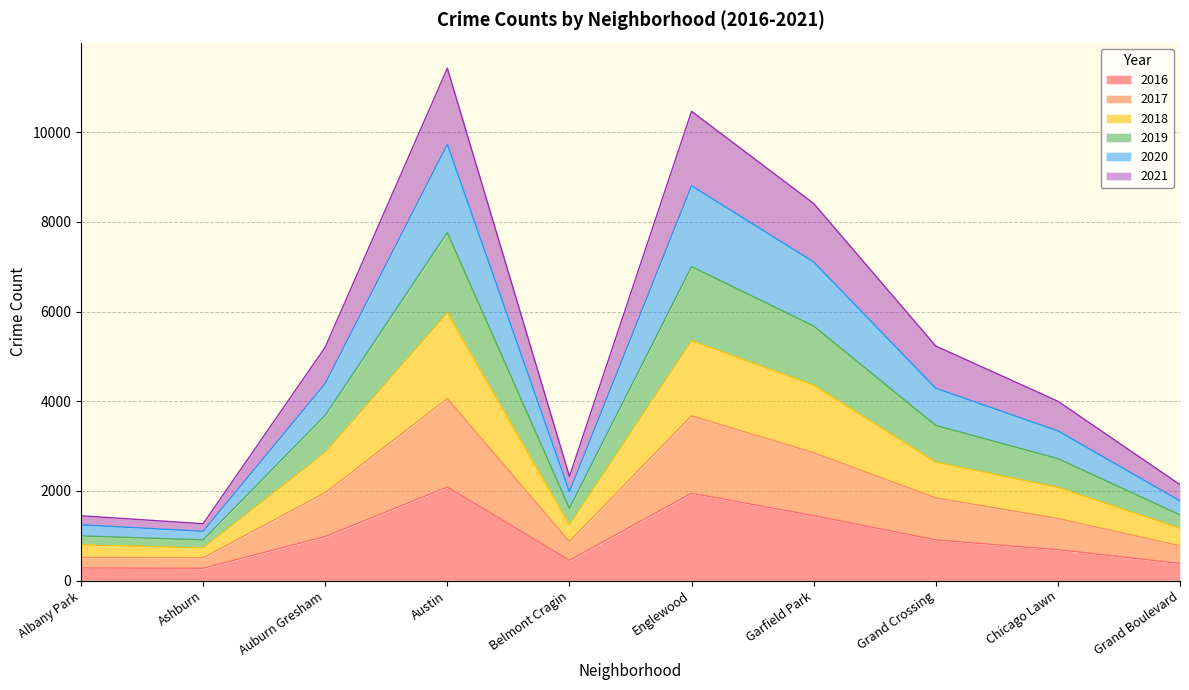

What is the total value across all series at Grand Crossing?

5230